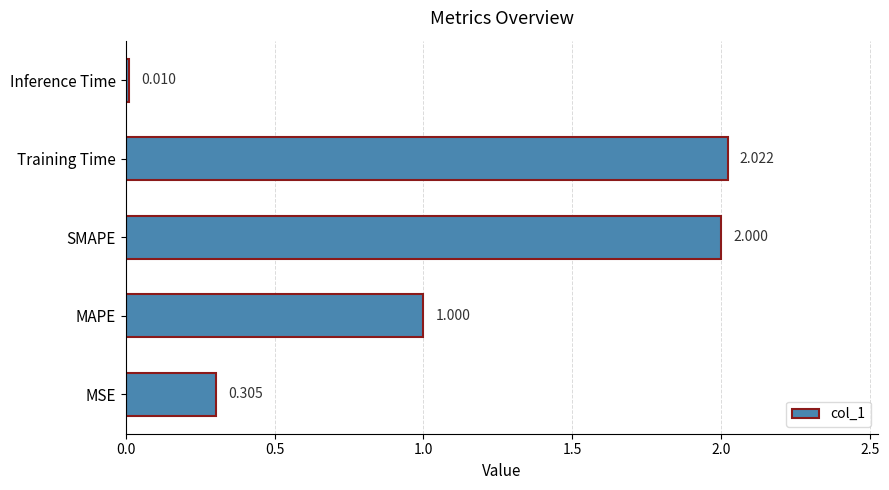

What is the maximum value shown in the chart?

2.0